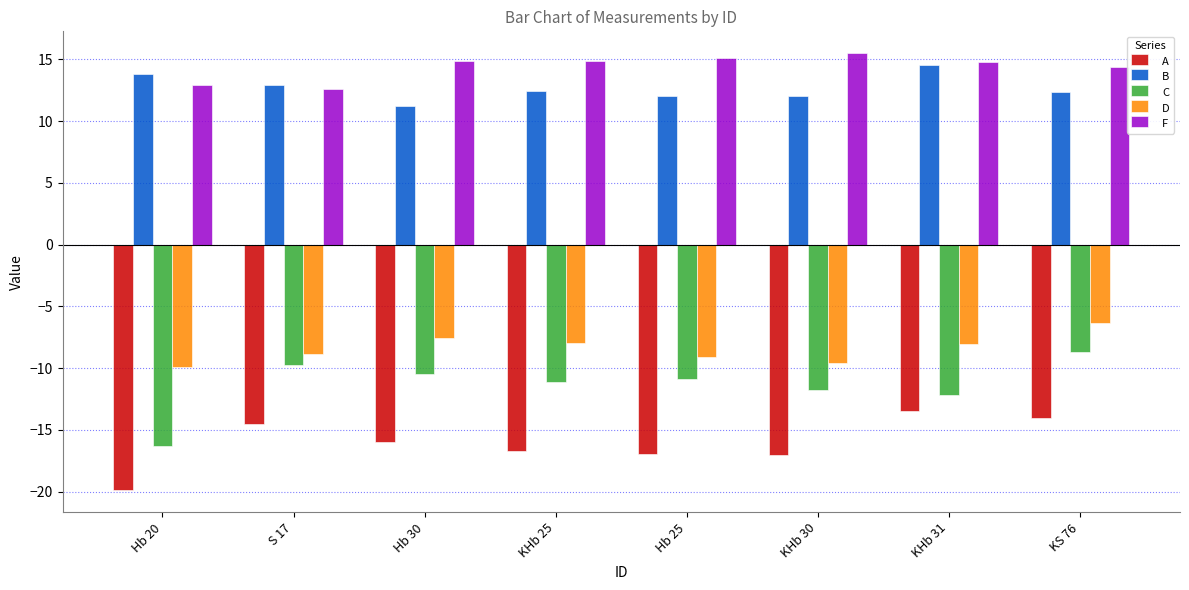

What position from the left is Hb 25?

5